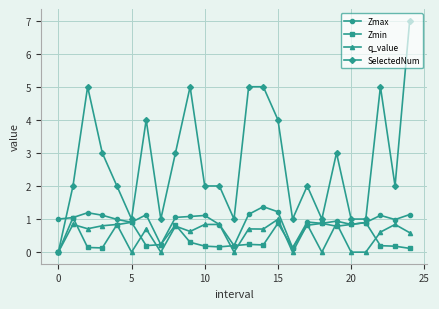

What are all the series names shown in the legend?

Zmax, Zmin, q_value, SelectedNum